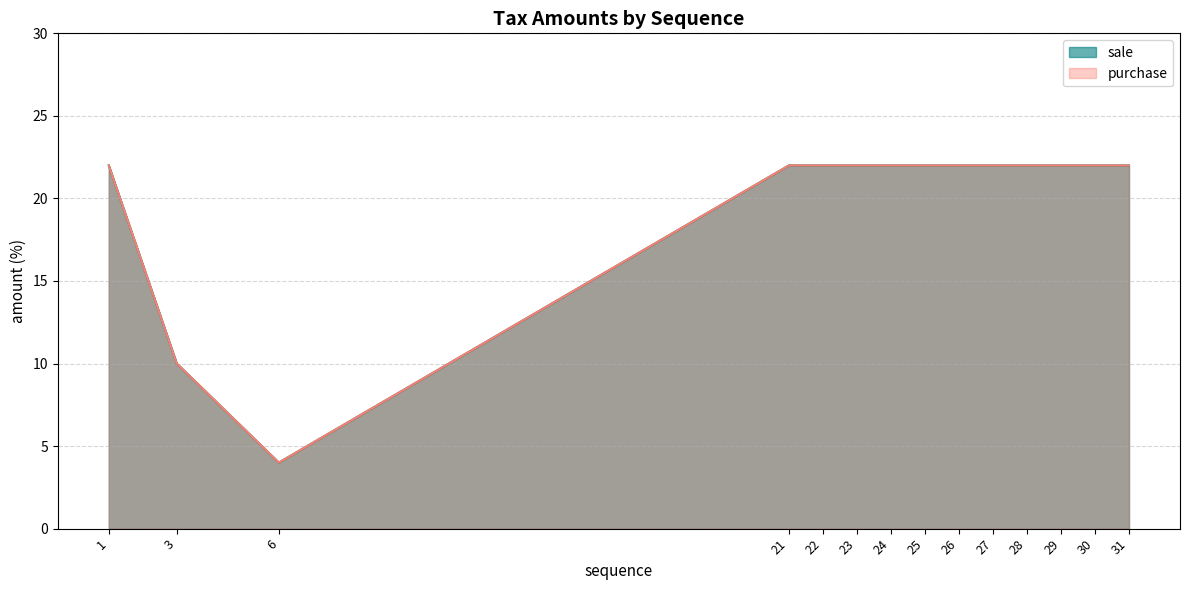

Reading right to left, transcribe all the data shown in this chart.

sale: 22	22	22	22	22	22	22	22	22	22	22	4	10	22
purchase: 22	22	22	22	22	22	22	22	22	22	22	4	10	22